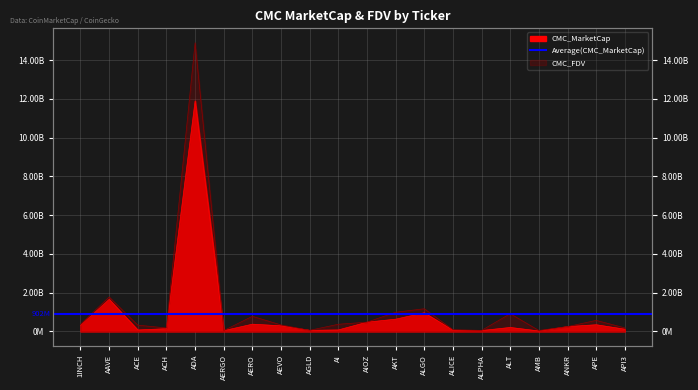

True or false: CMC_FDV has a value of 334486276.2 at AEVO.

True